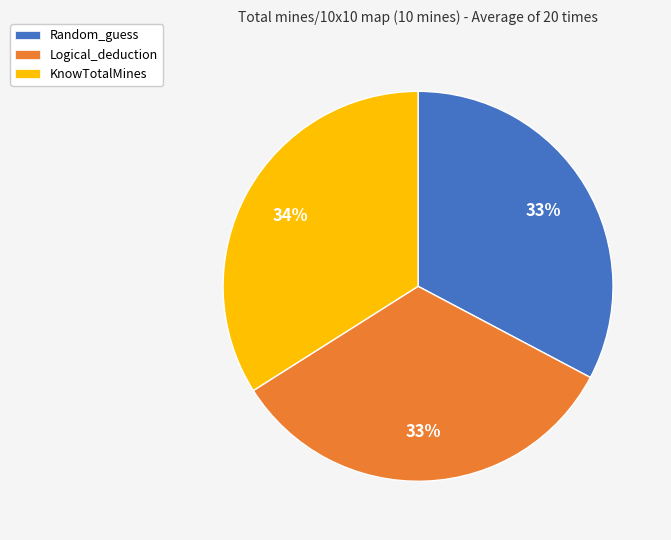

The Logical_deduction slice represents 22% of the pie. True or false?

False